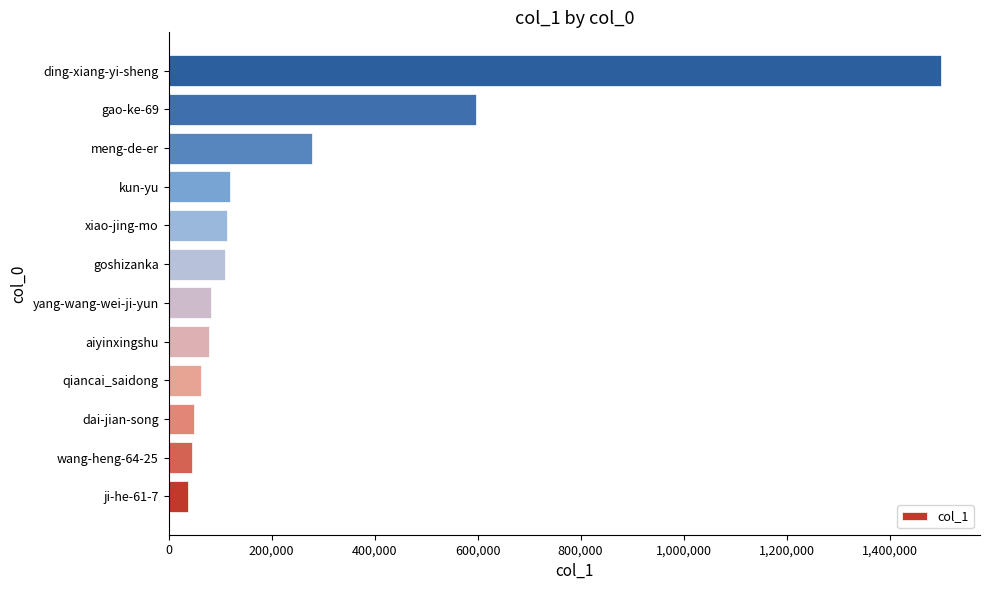

Is it true that the value at kun-yu is 120204?

True